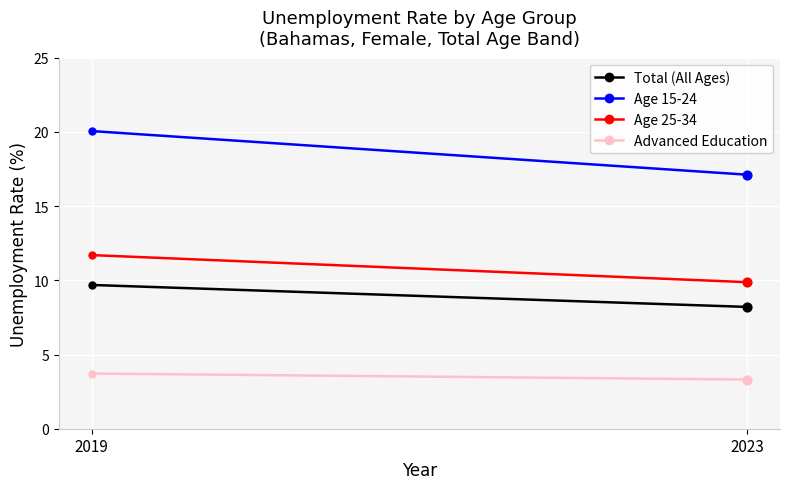

At how many categories does at least one series exceed 18?

1